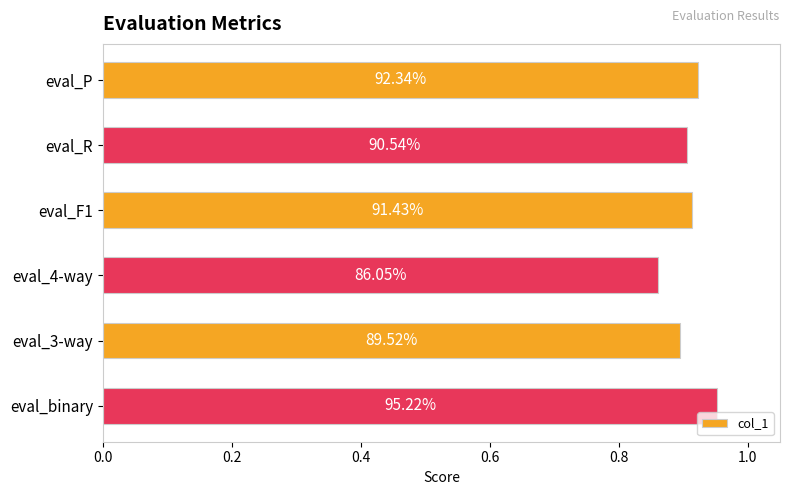

How many bars are there in total?

6